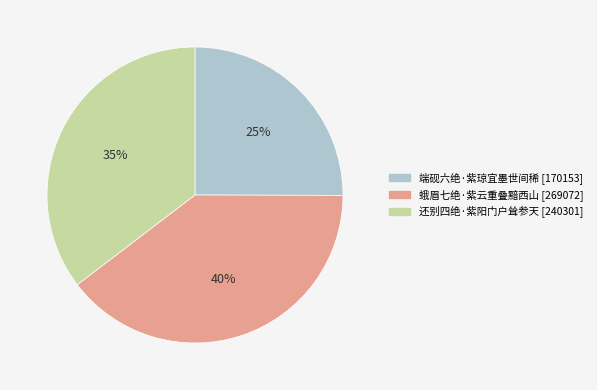

To the nearest percent, what portion does 还别四绝·紫阳门户耸参天 represent?

35%